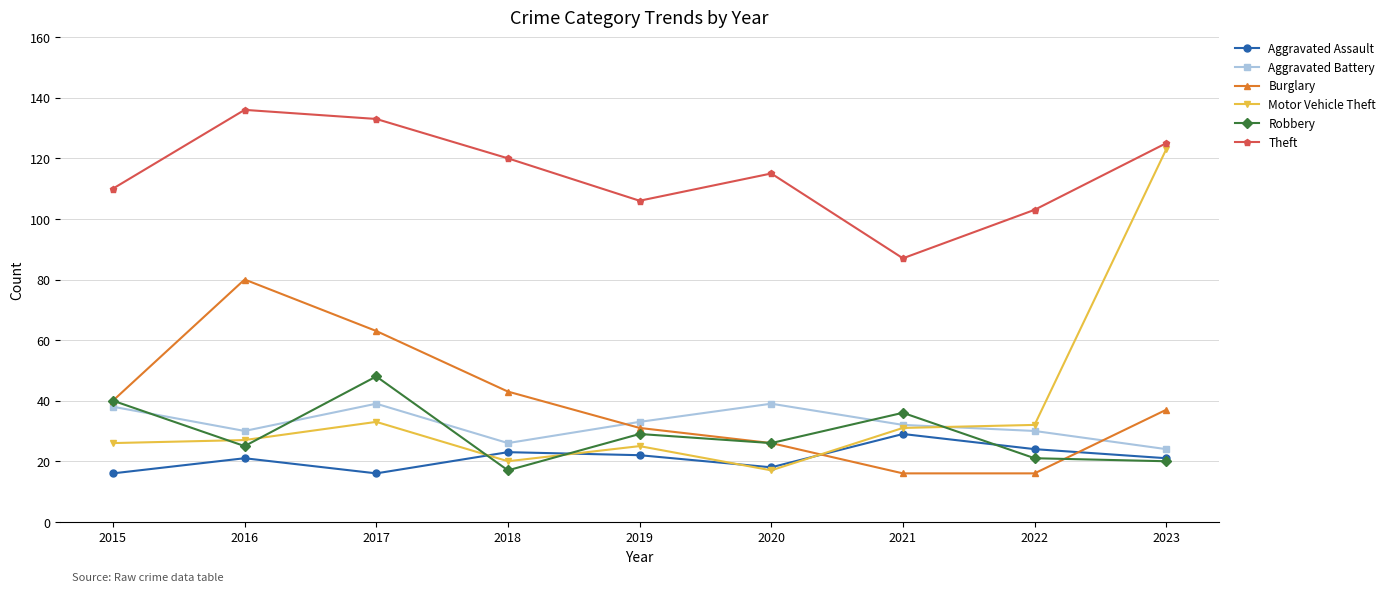

The Theft series shows 57 at 2020. True or false?

False